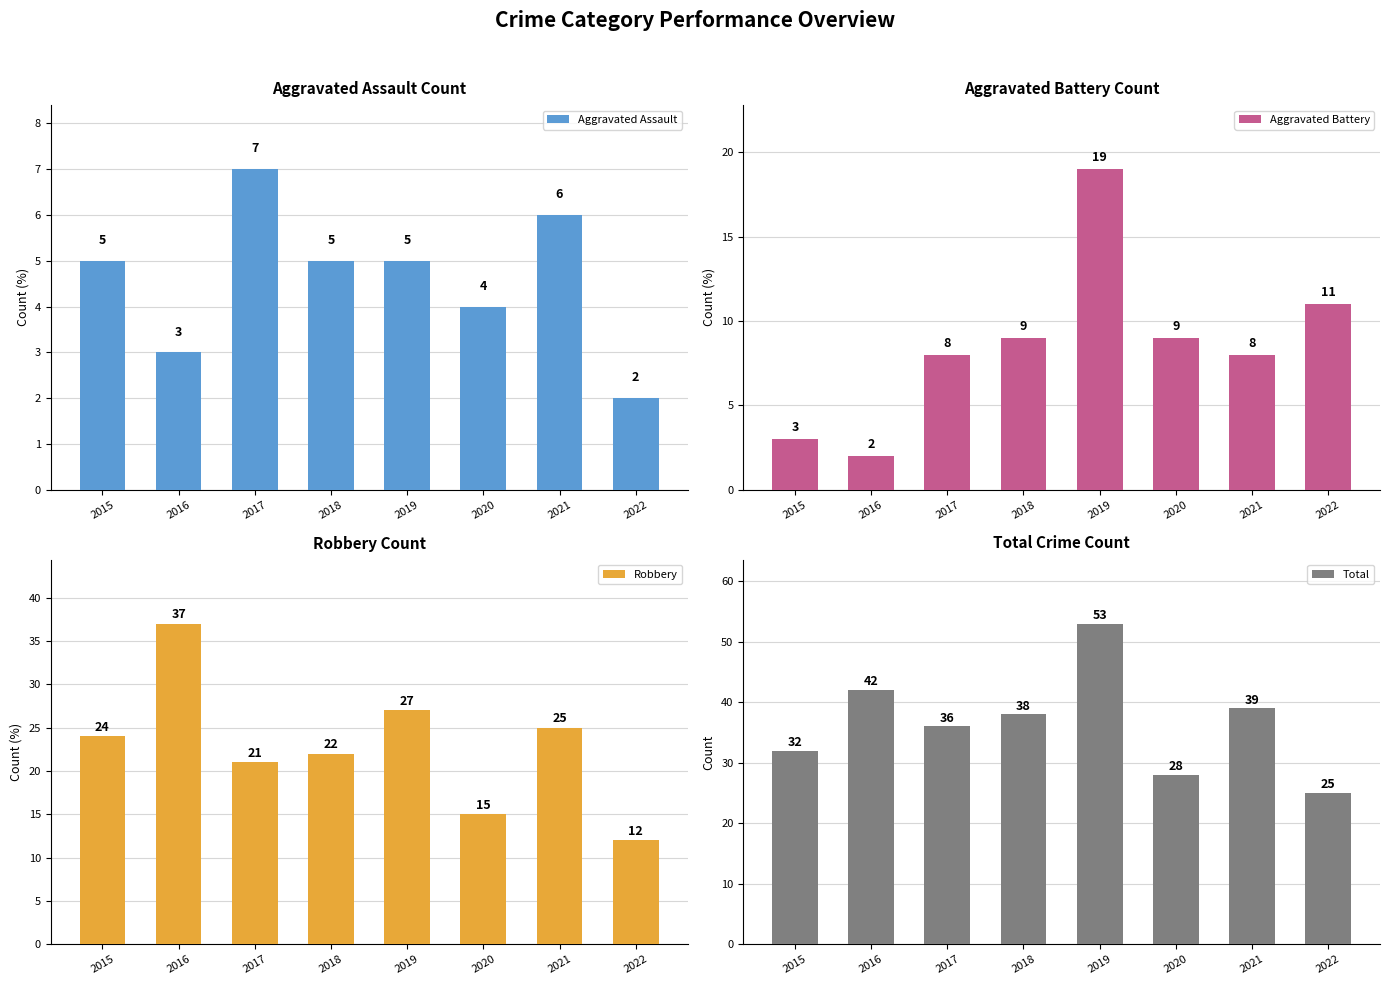

What is the value of the Robbery bar at the 2nd from the left?

37